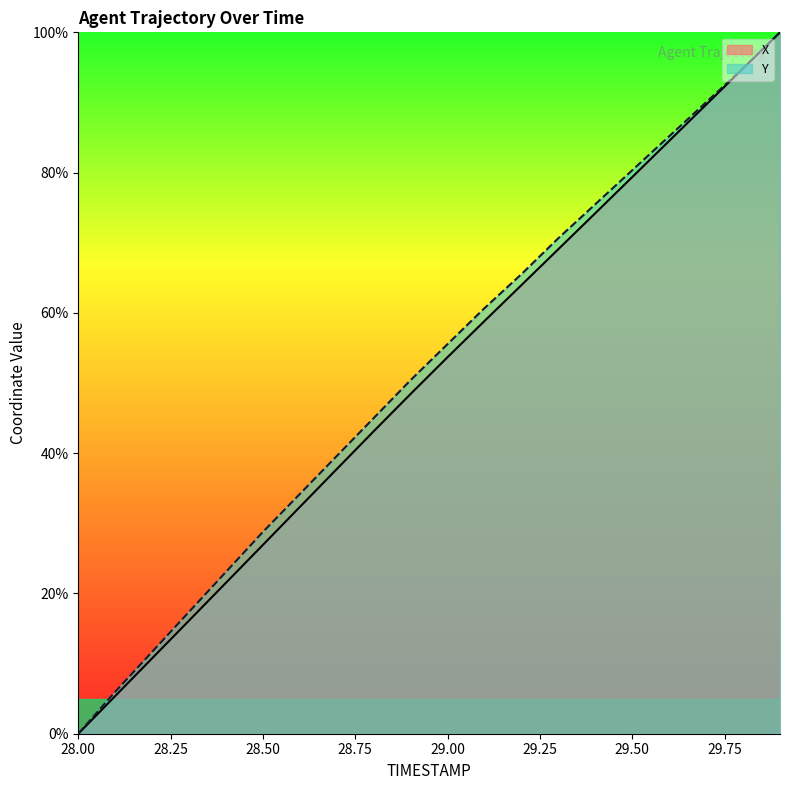

Reading right to left, what are all the values shown in this chart?

X: 100.0	94.9	89.7	84.5	79.4	74.2	69.1	64.0	58.9	53.7	48.5	43.1	37.7	32.3	26.9	21.5	16.1	10.8	5.4	0.0
Y: 100.0	94.9	90.0	85.2	80.3	75.5	70.7	65.5	60.7	55.6	50.4	45.0	39.6	34.2	28.8	23.1	17.4	11.7	6.0	0.0